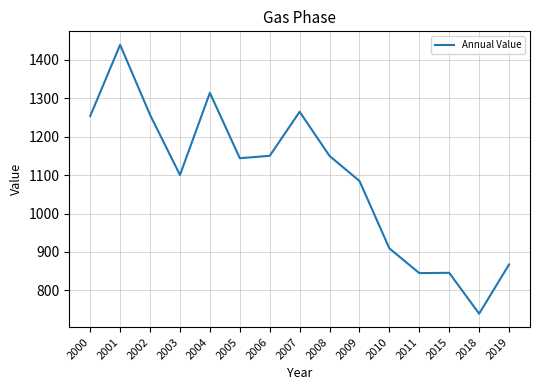

How many values exceed 1144?

8